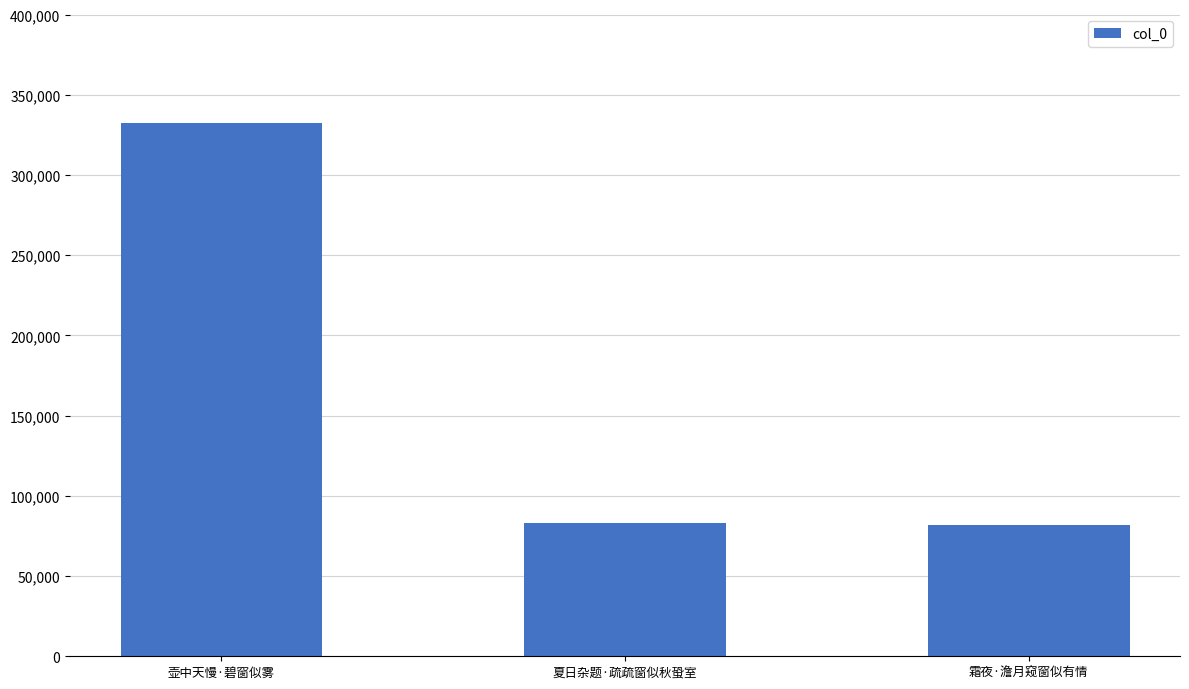

Where is the data nearest to the value 207098?

夏日杂题·疏疏窗似秋蛩室